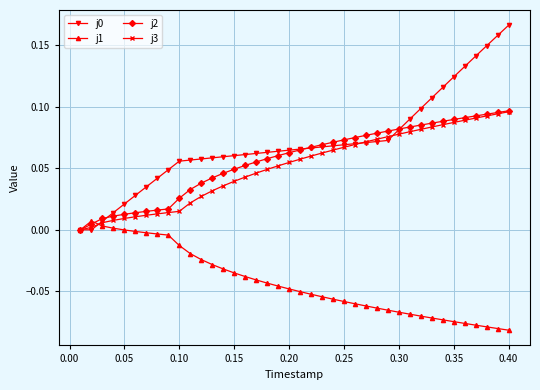

What is the value of the j2 point at the 38th from the left?

0.1